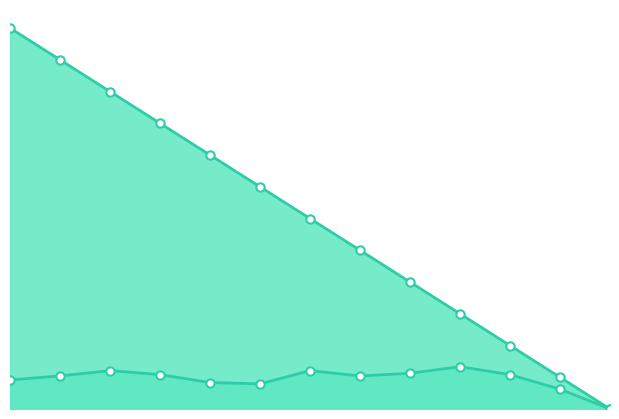

True or false: Spend/hrs_line and Ideal/hrs_line intersect in this chart.

False